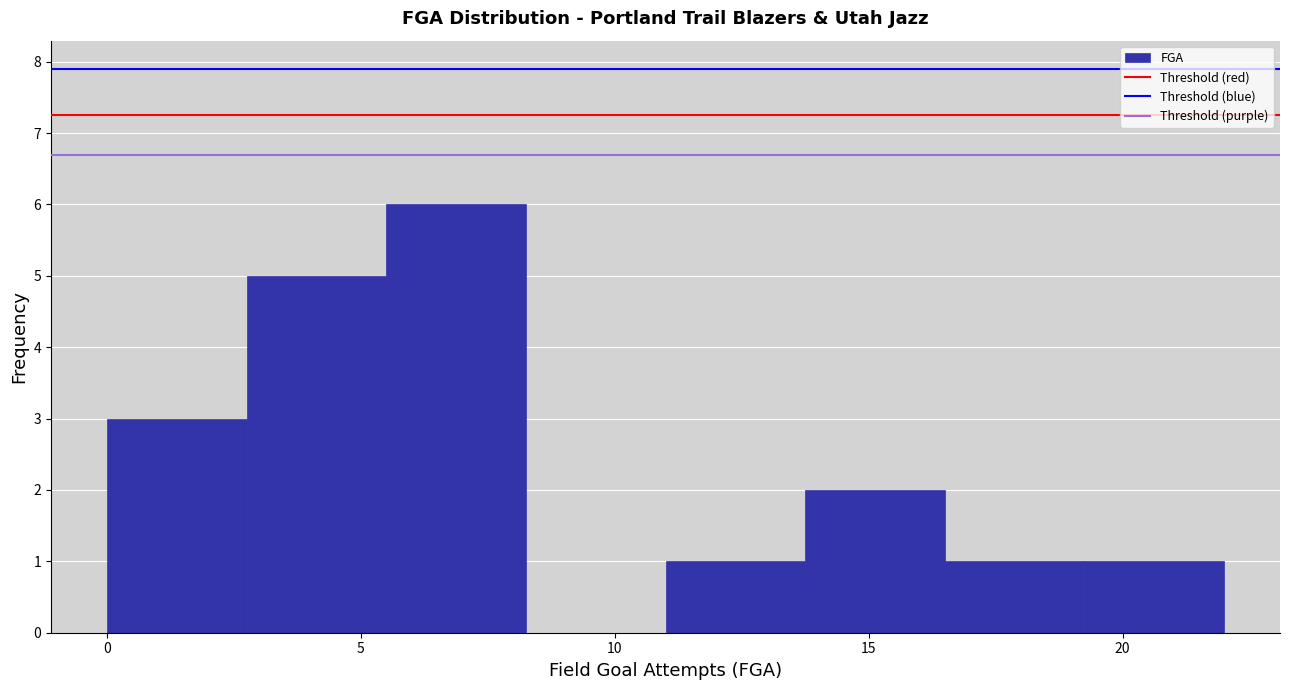

Which range on the x-axis has the tallest bar?

5.50 to 8.25